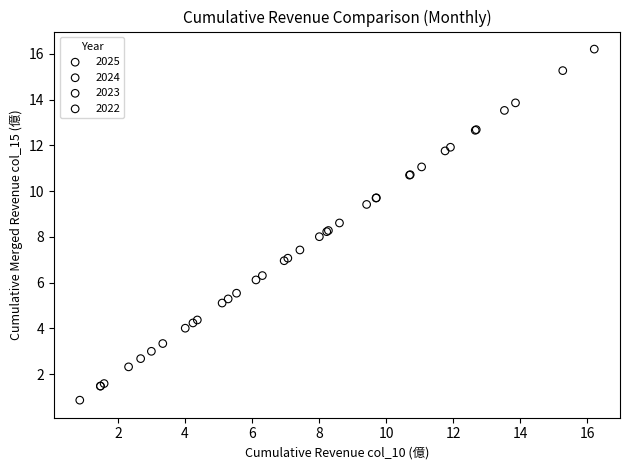

Which series contains the highest Y value?

2024